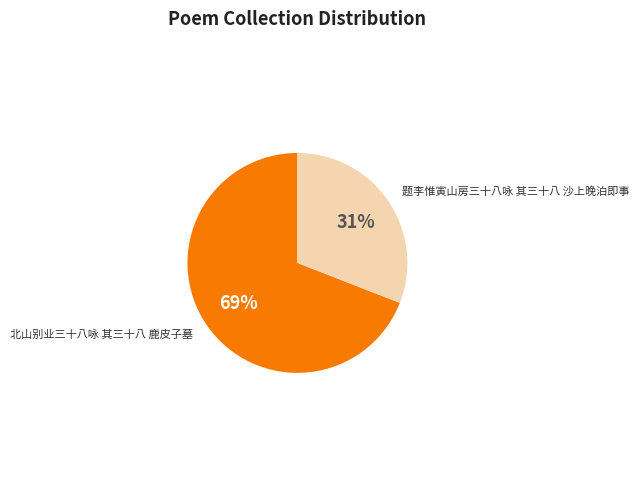

Is there any slice that represents more than half of the pie?

Yes